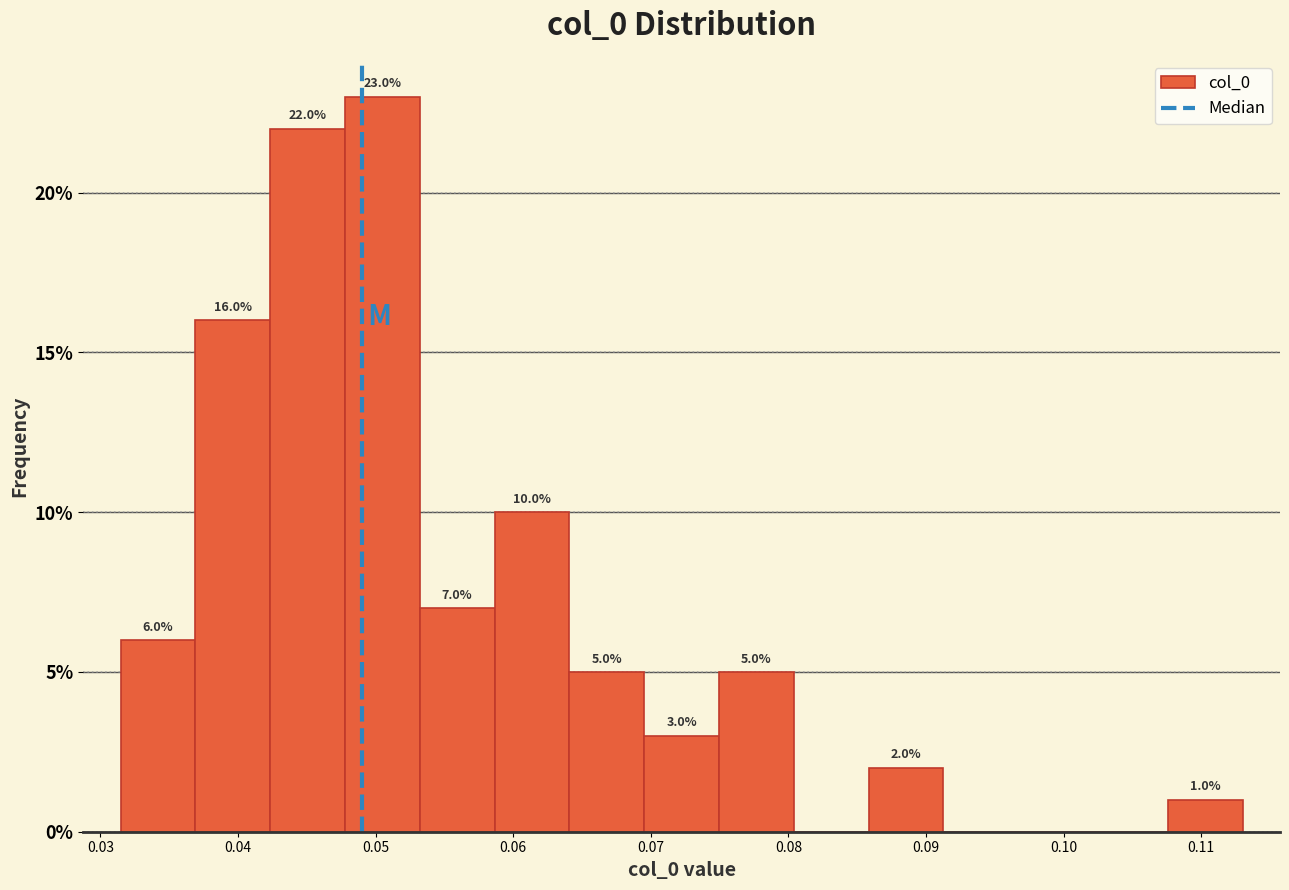

Which range on the x-axis has the tallest bar?

0.048 to 0.053